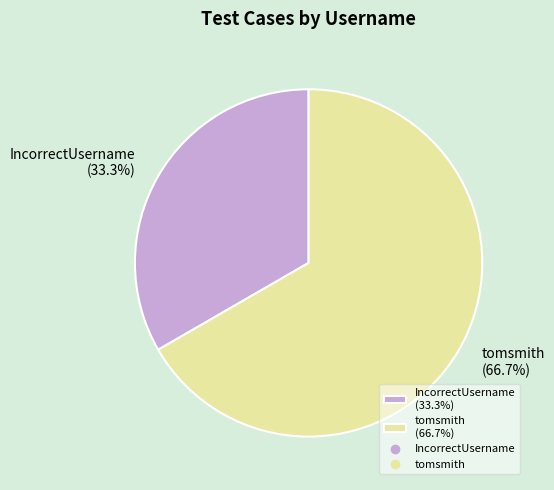

Is the sum of tomsmith and IncorrectUsername greater than half?

Yes